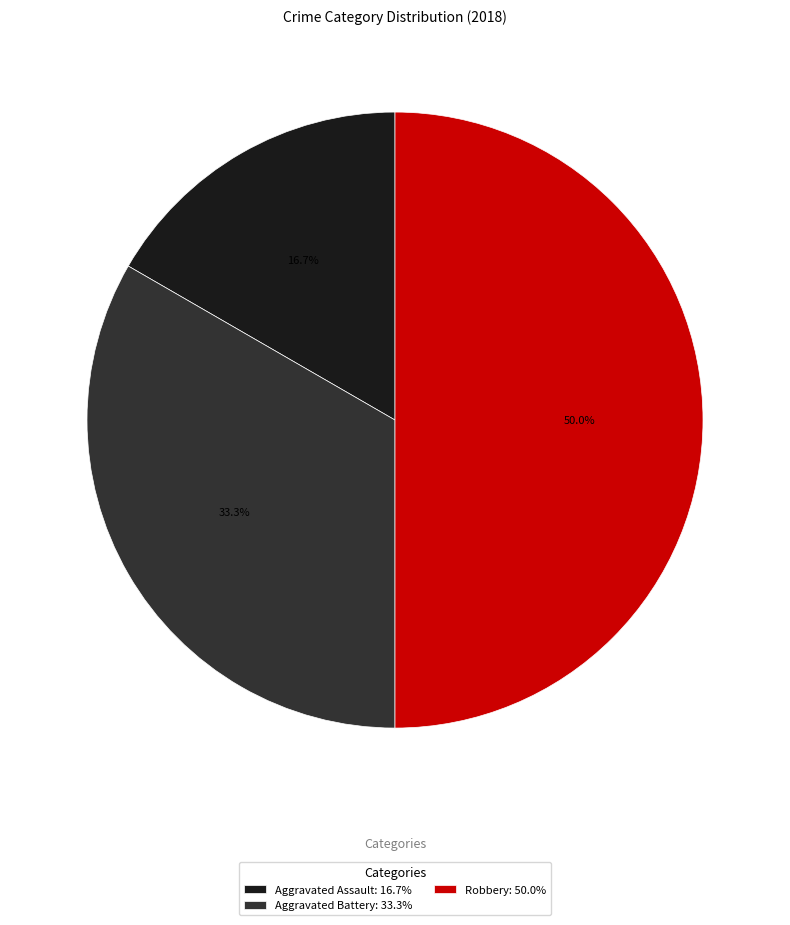

Which slice is the largest?

Robbery